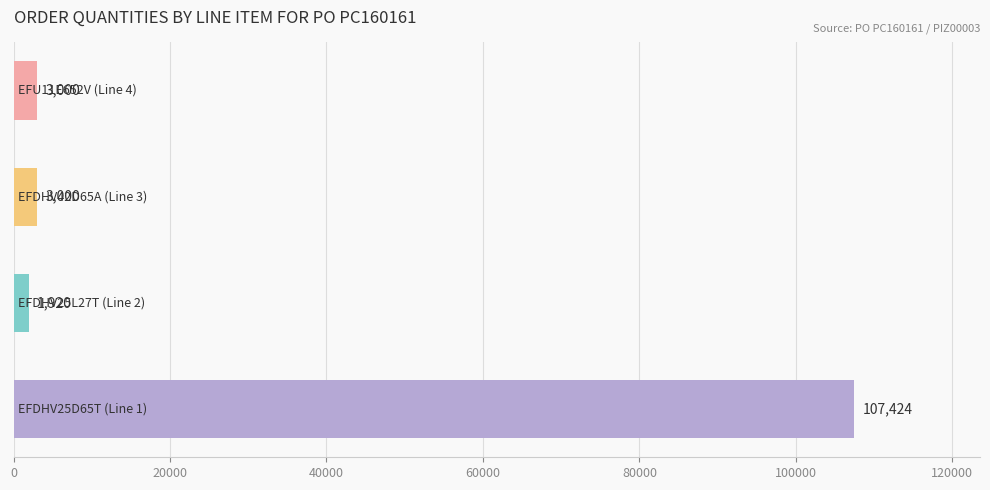

What is the difference between the maximum and minimum values?

105504